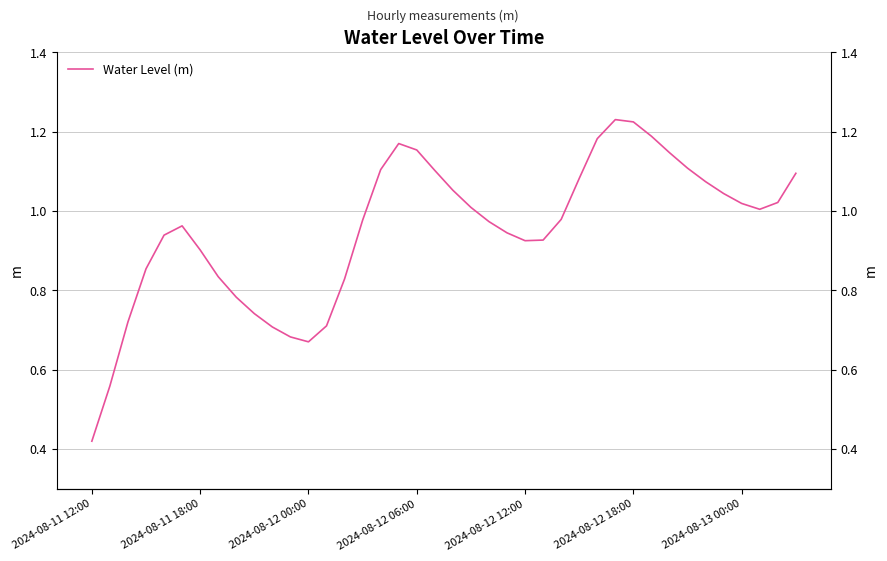

List the labels in order of value, largest first.

29, 30, 31, 28, 17, 18, 32, 33, 16, 19, 39, 27, 34, 20, 35, 38, 36, 21, 37, 26, 15, 22, 2024-08-12 18:00, 23, 2024-08-12 12:00, 25, 24, 2024-08-13 00:00, 2024-08-12 06:00, 7, 14, 8, 9, 2024-08-12 00:00, 13, 10, 11, 12, 2024-08-11 18:00, 2024-08-11 12:00